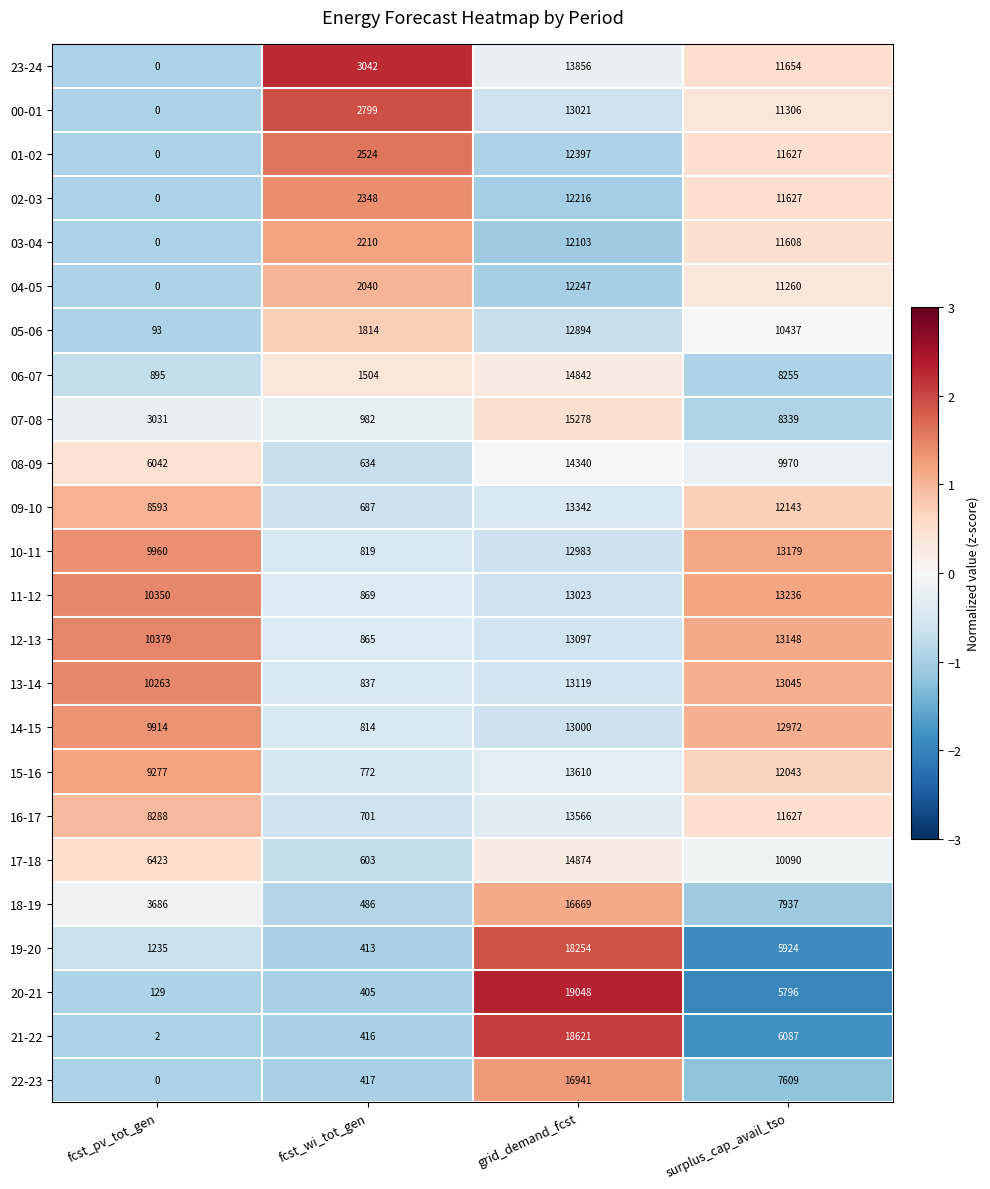

Which series has the largest range (max minus min)?

20-21